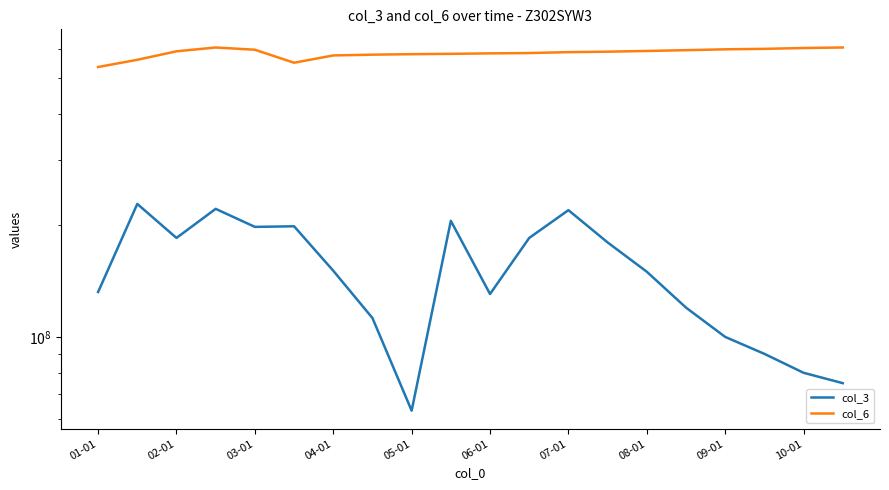

The value of col_6 at 01-01 is 535951009. True or false?

True